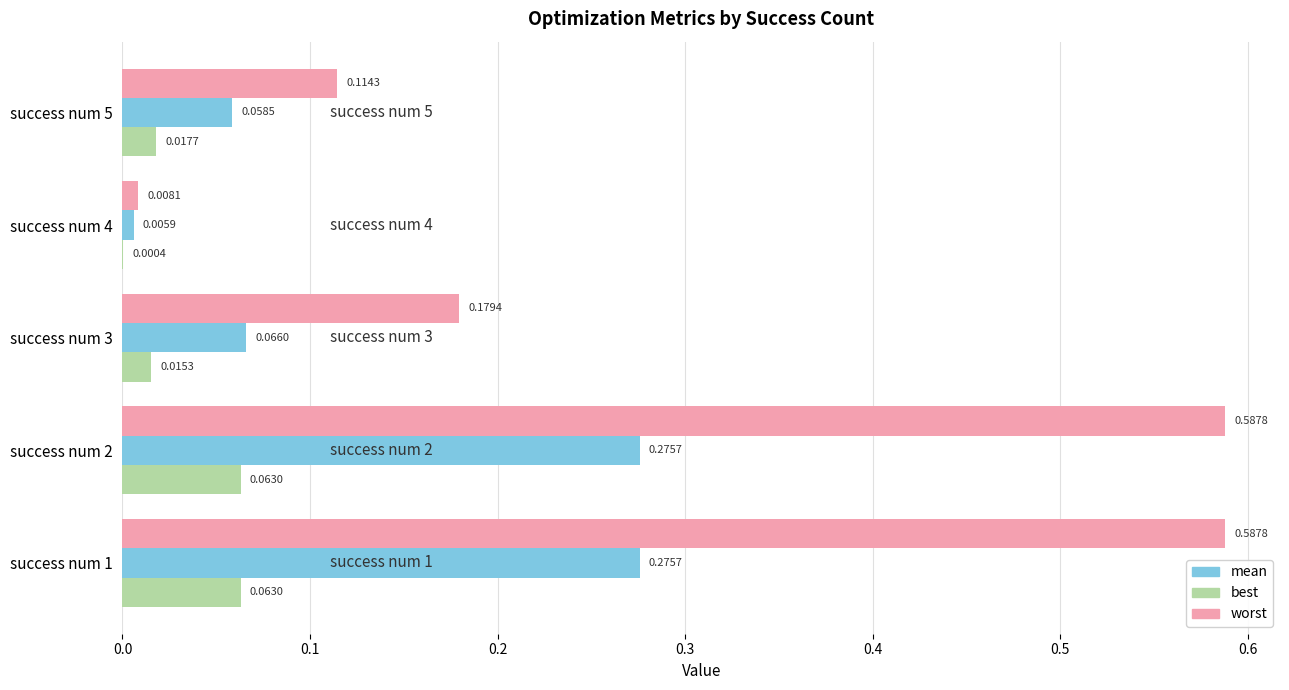

What is the sum of all worst values?

1.5